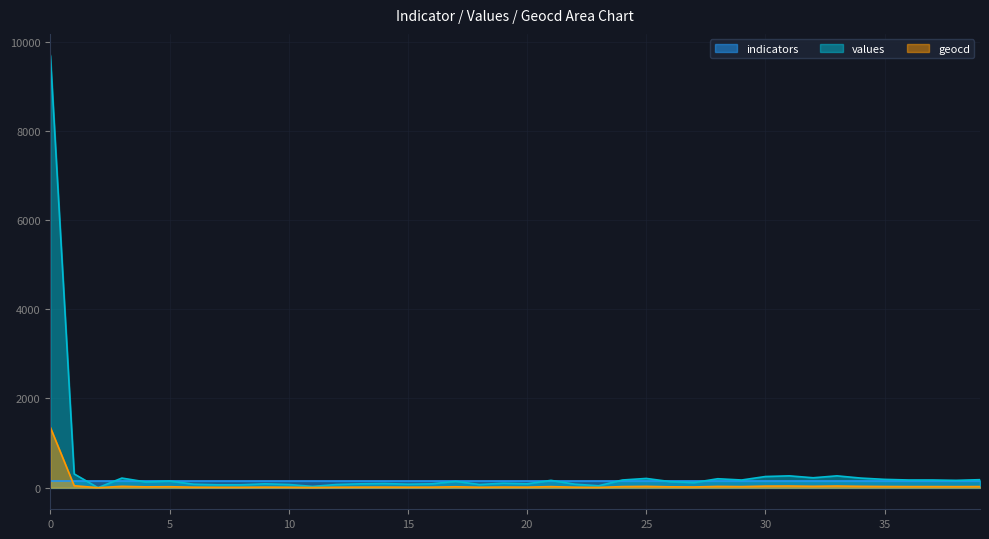

What is the sum of all values values?

15074.0